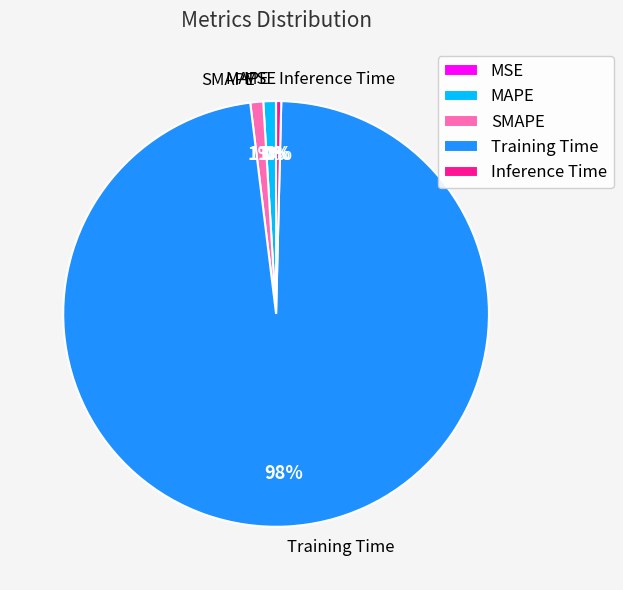

Is the sum of Training Time and MAPE greater than half?

Yes